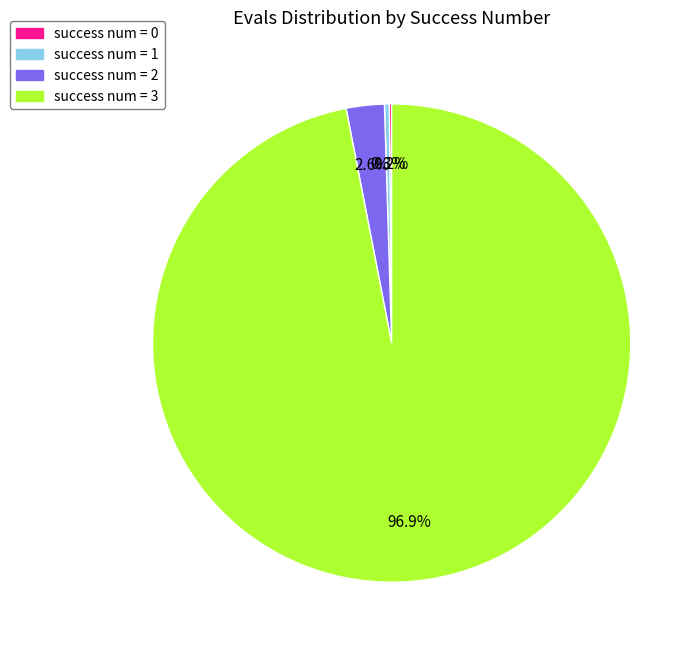

Is there any slice that represents more than half of the pie?

Yes